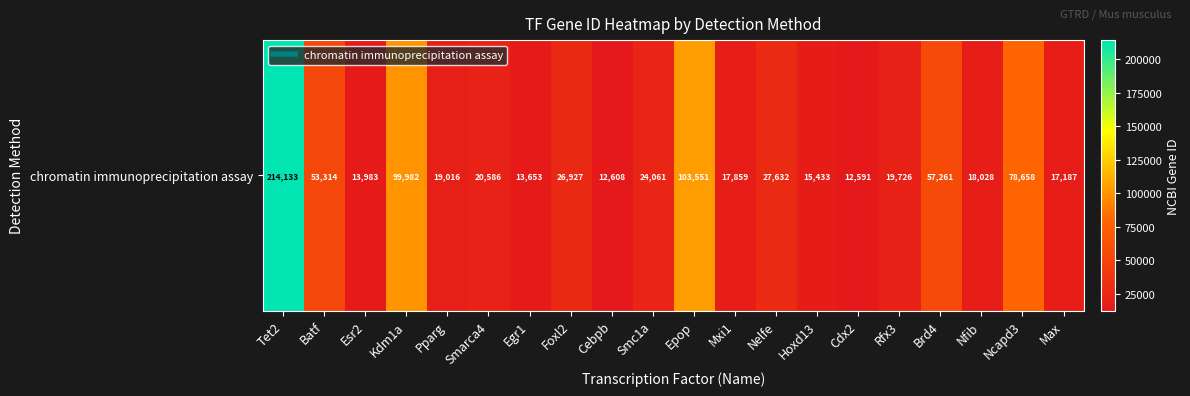

What is the difference between the maximum and minimum values?

201542